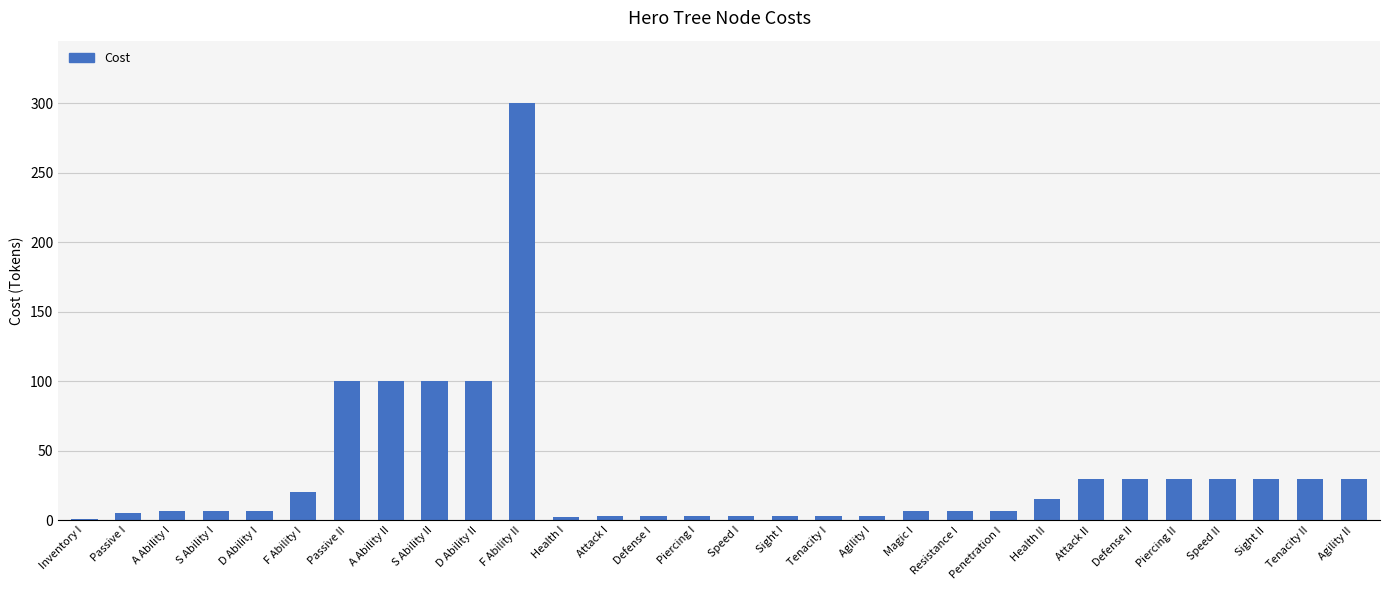

Between Sight II and F Ability II, which is larger?

F Ability II